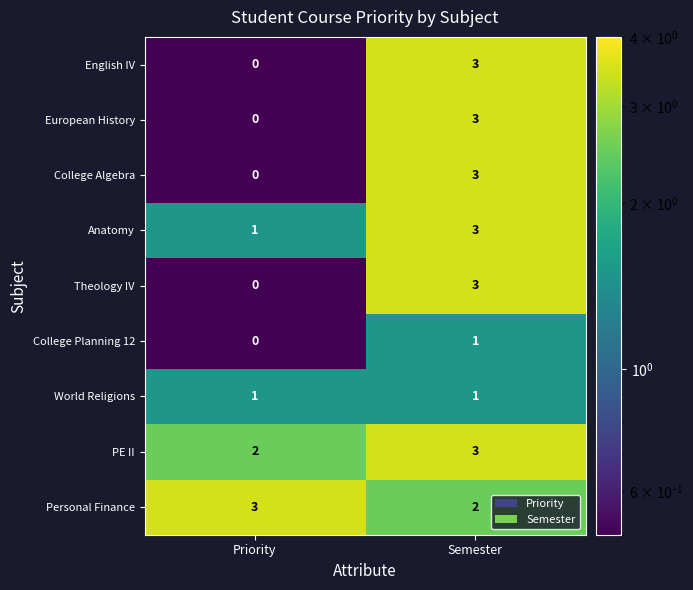

At which label is College Planning 12 closest to 0?

Priority